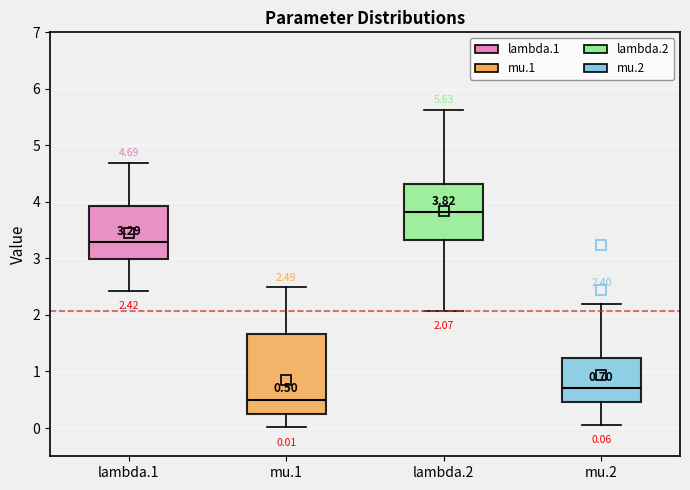

Which box's median line is the lowest?

mu.1